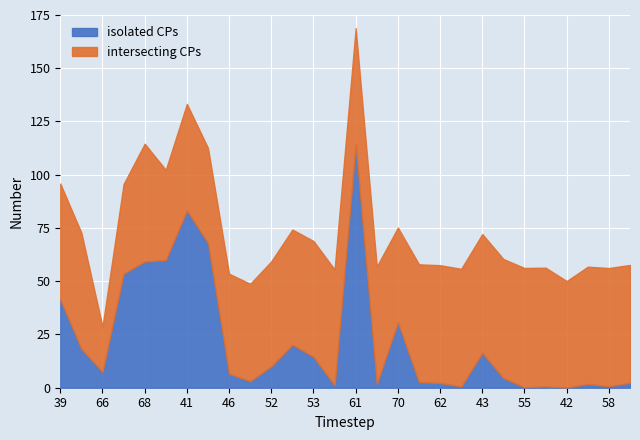

Which category has the lowest value in the isolated CPs series?

42